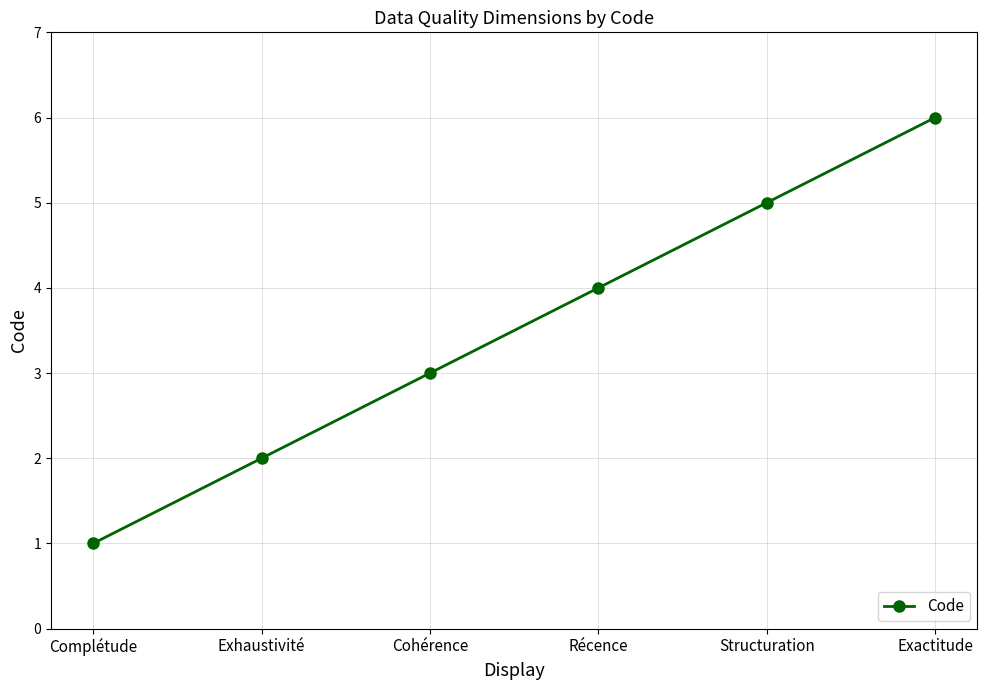

At which label is the value closest to 3?

Cohérence